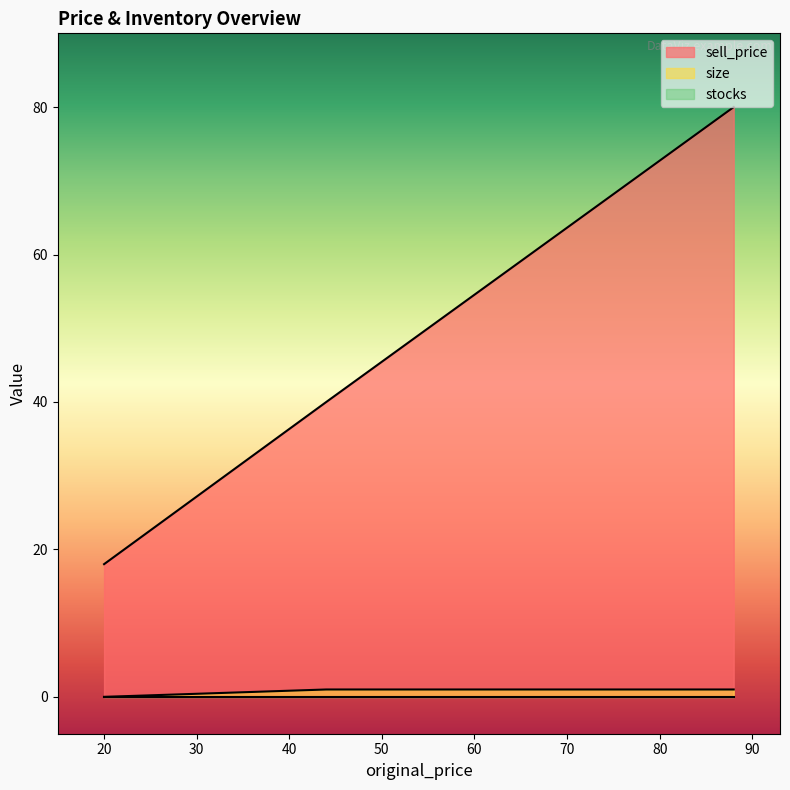

At 20, list the series in order from largest to smallest.

sell_price, size, stocks